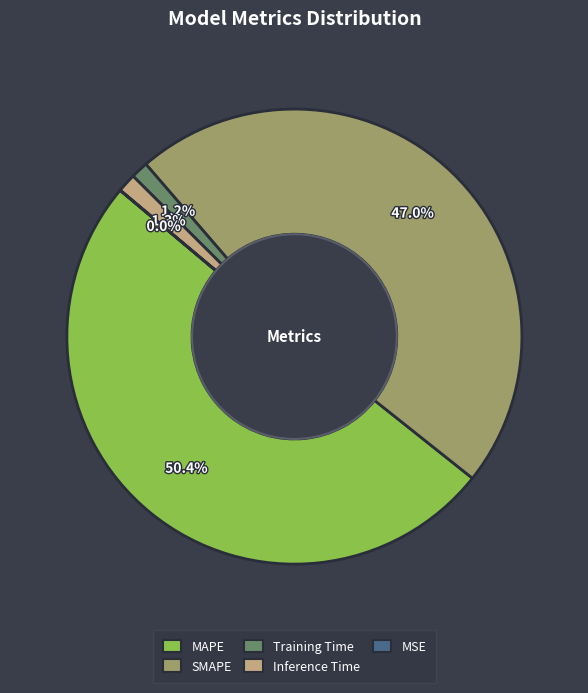

Combined, do SMAPE and MAPE account for over 50%?

Yes